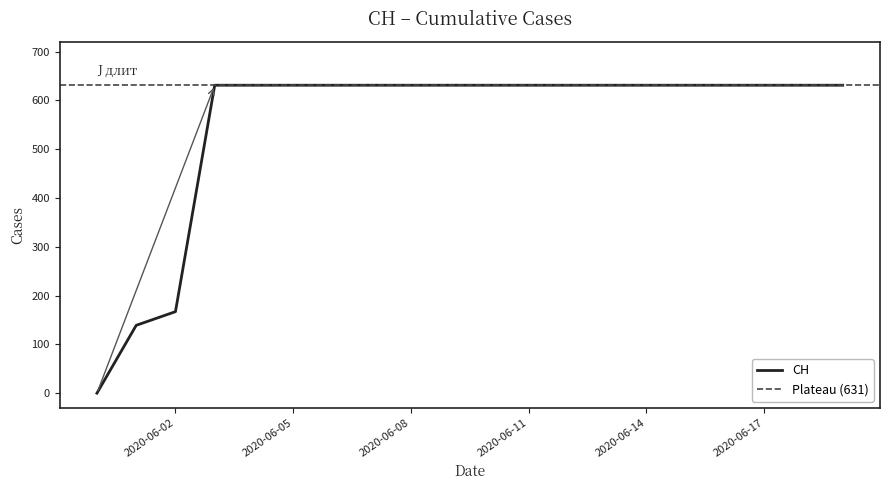

Reading right to left, extract all data points from this chart.

631	631	631	631	631	631	631	631	631	631	631	631	631	631	631	631	631	167	139	0